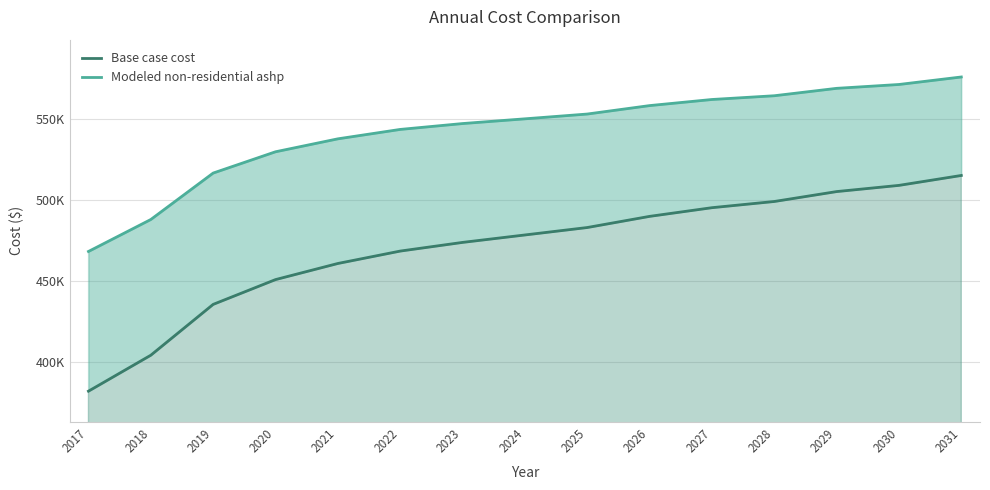

What are all the series names shown in the legend?

Base case cost, Modeled non-residential ashp